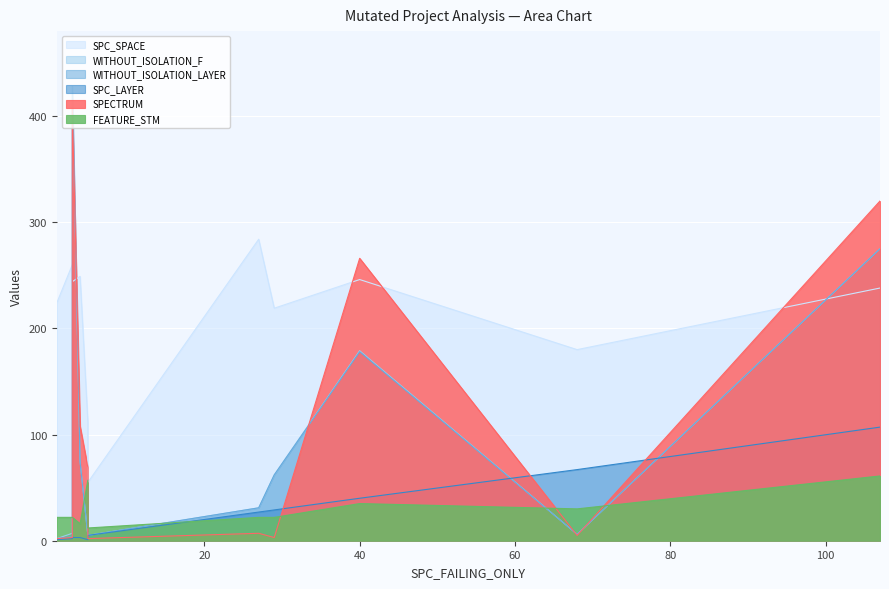

Is the value of SPC_SPACE at 5 greater than the value of SPECTRUM at 40?

No